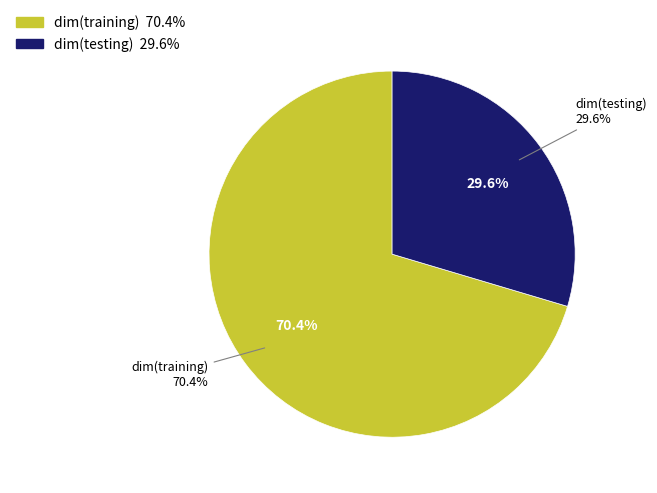

To the nearest percent, what portion does dim(training) represent?

70%